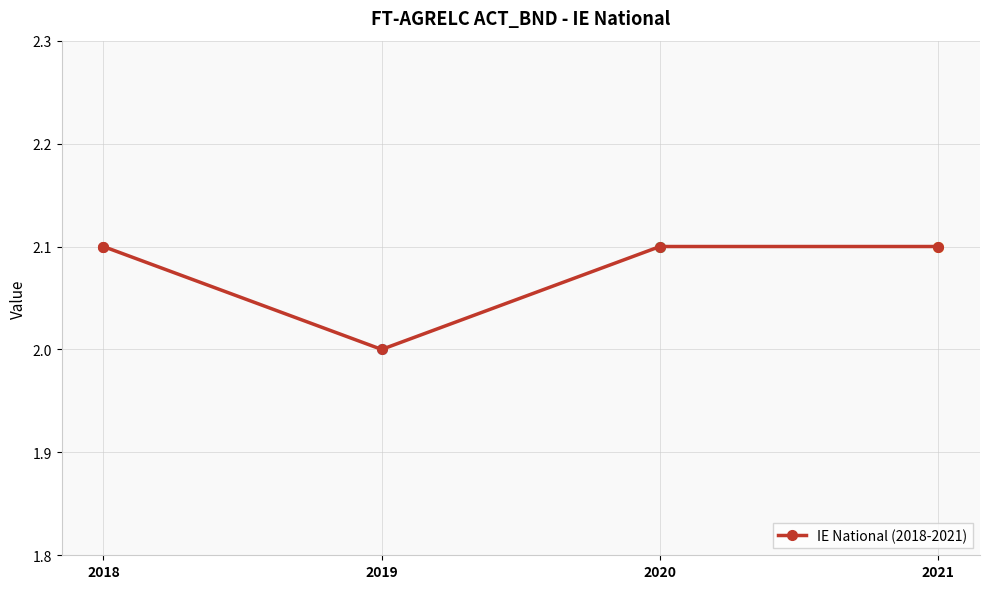

What is the difference between the values at 2018 and 2019?

0.1